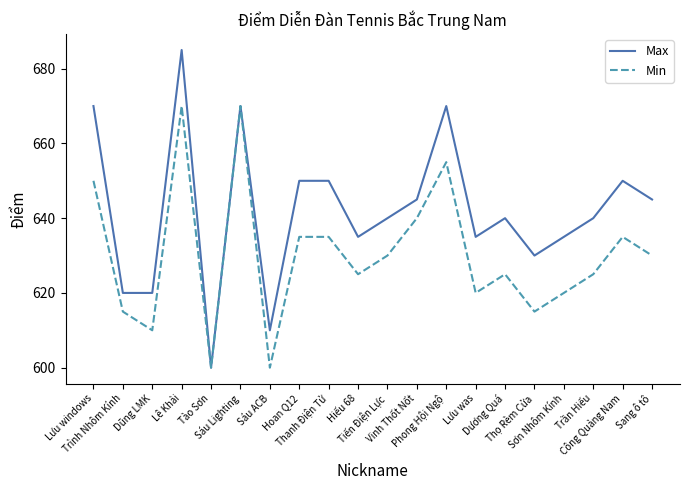

Is it true that Min equals 404 at Trần Hiếu?

False